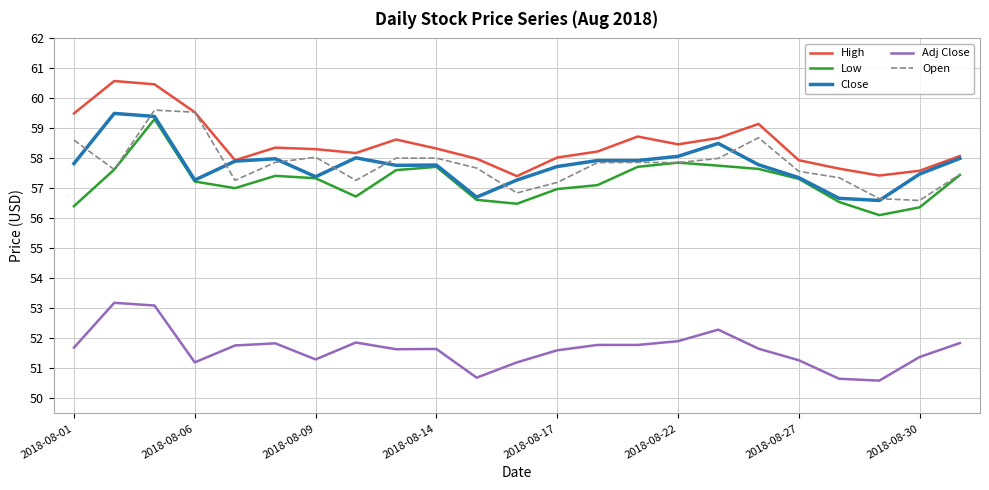

What is the difference between the second highest and minimum values in the Open series?

2.9